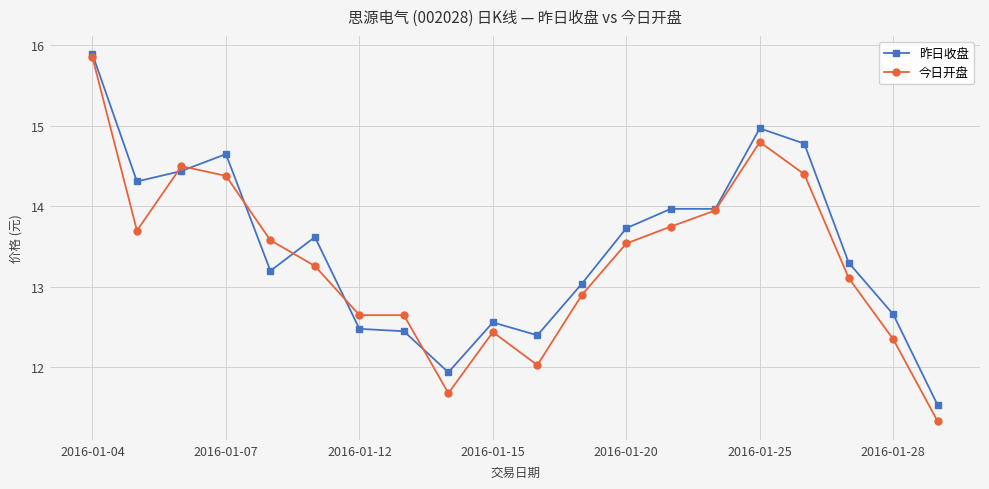

What is the maximum value shown in the chart?

15.9